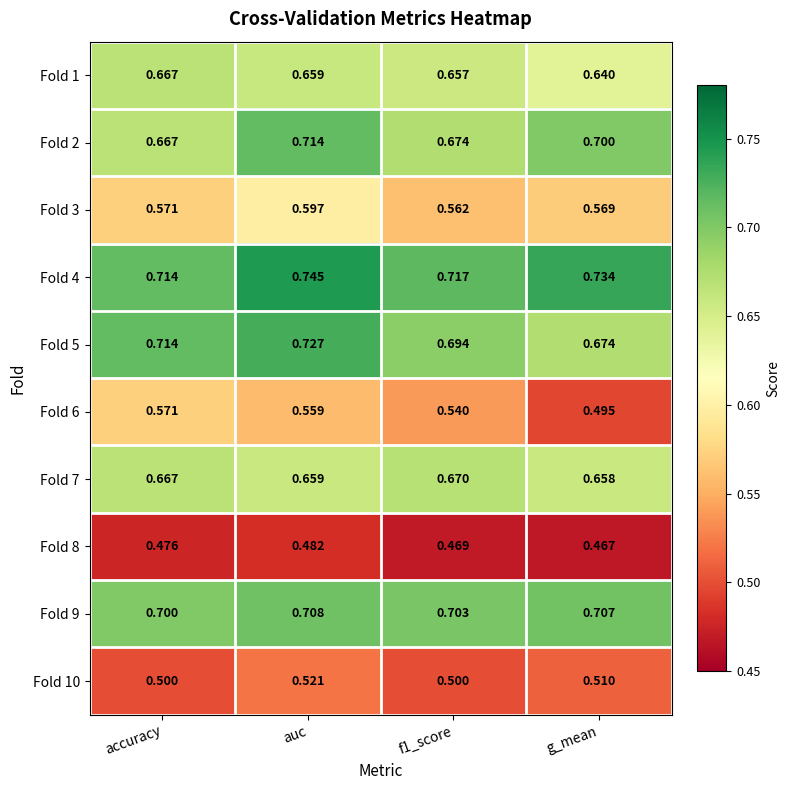

Count the number of data series in this chart.

10